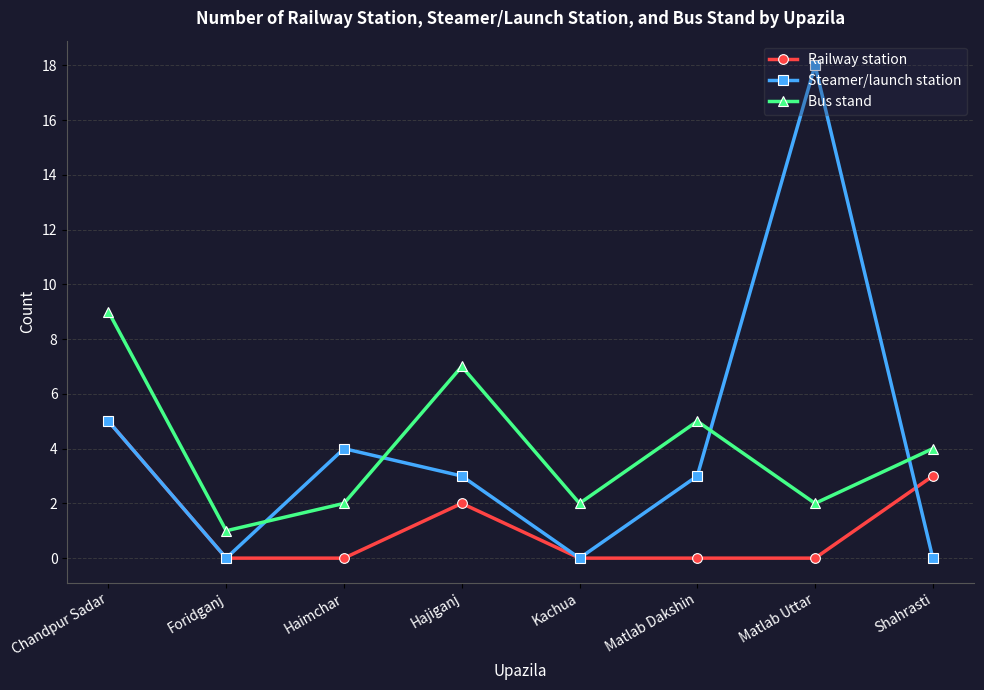

How many data points does each series have?

8